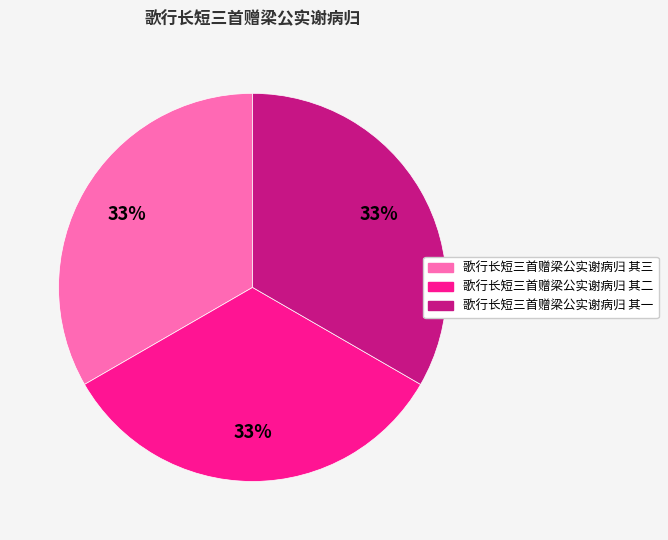

To the nearest percent, what portion does 歌行长短三首赠梁公实谢病归 其三 represent?

33%